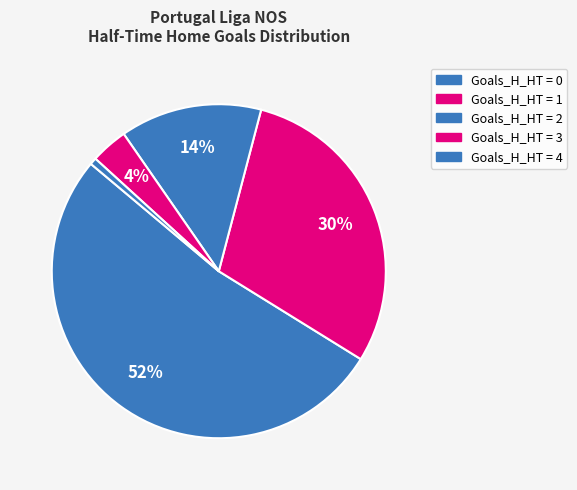

How many slices are in this pie chart?

5